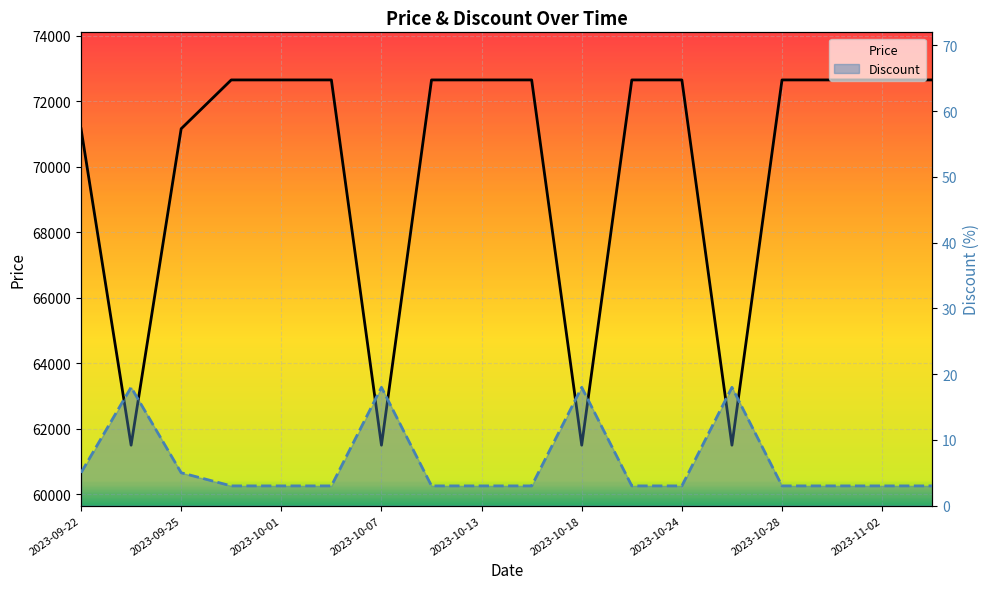

What is the spread (max minus min) of values at 2023-09-25?

71155